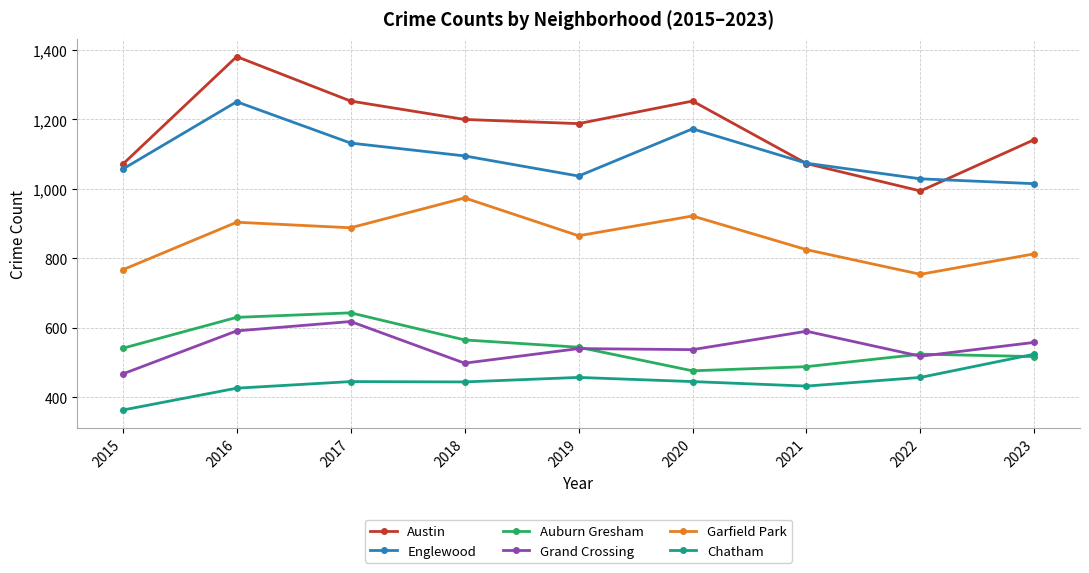

Where is the first local maximum for Auburn Gresham?

2017